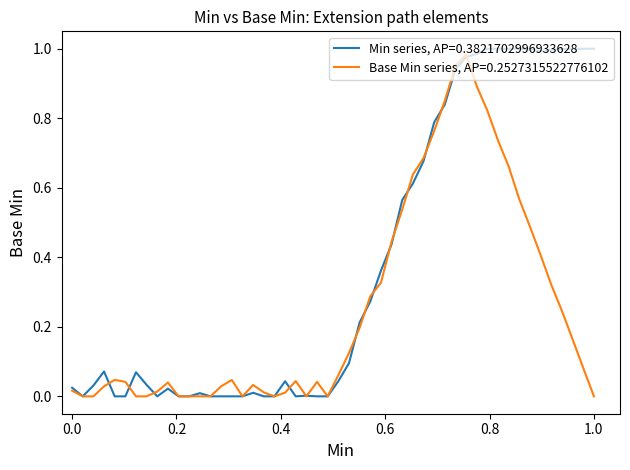

List the series in order of their peak value, highest first.

Min series, AP=0.3821702996933628, Base Min series, AP=0.2527315522776102